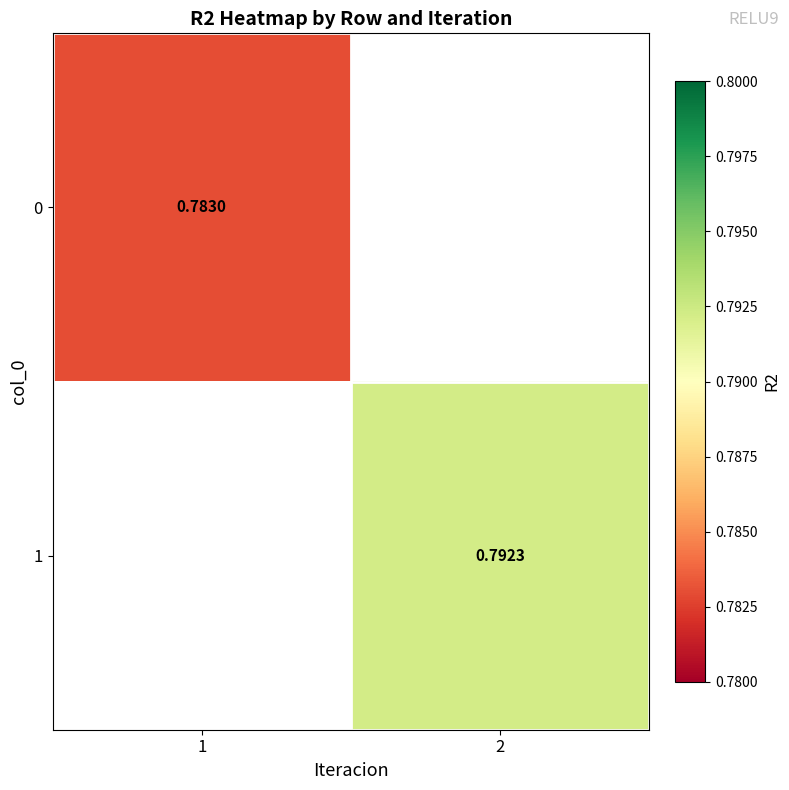

Which label corresponds to the largest value in the chart?

2